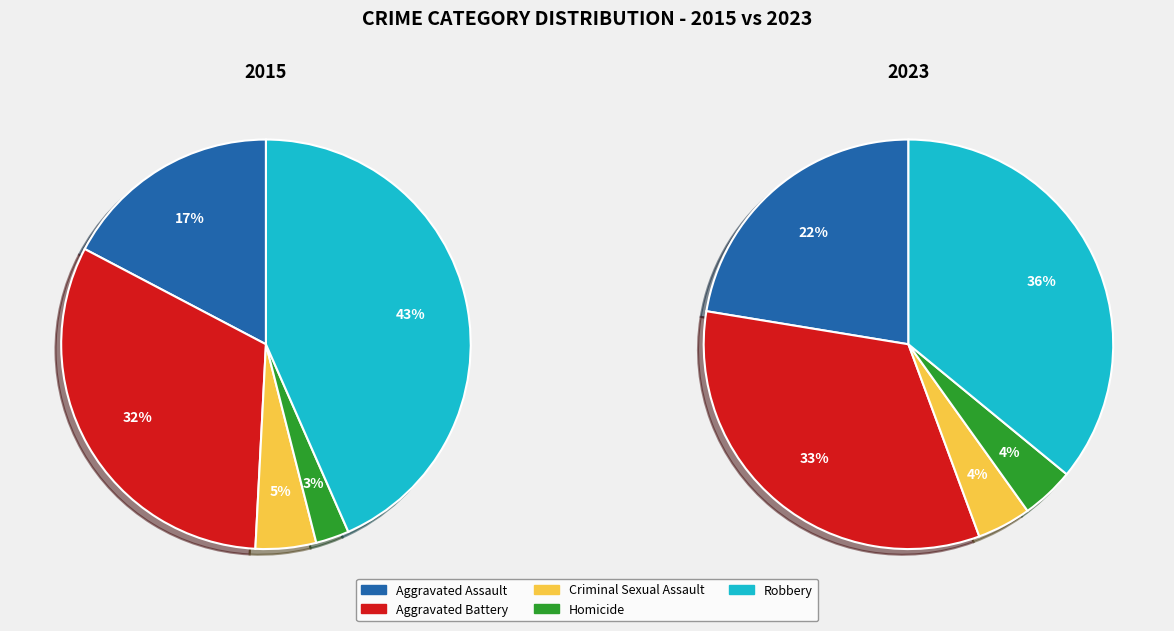

Is there any slice that represents more than half of the pie?

No